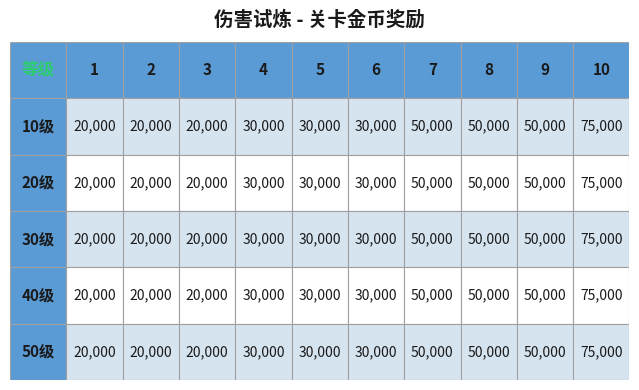

The value of 20级 at 9 is 131256. True or false?

False